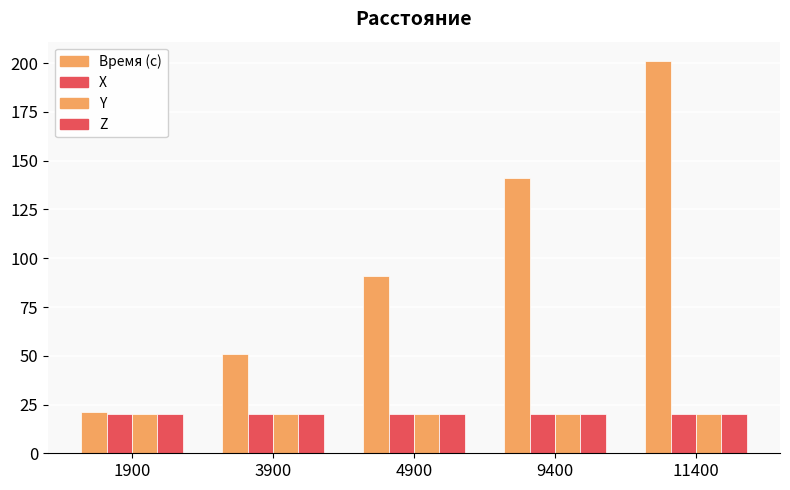

Which series has the largest range (max minus min)?

Время (с)